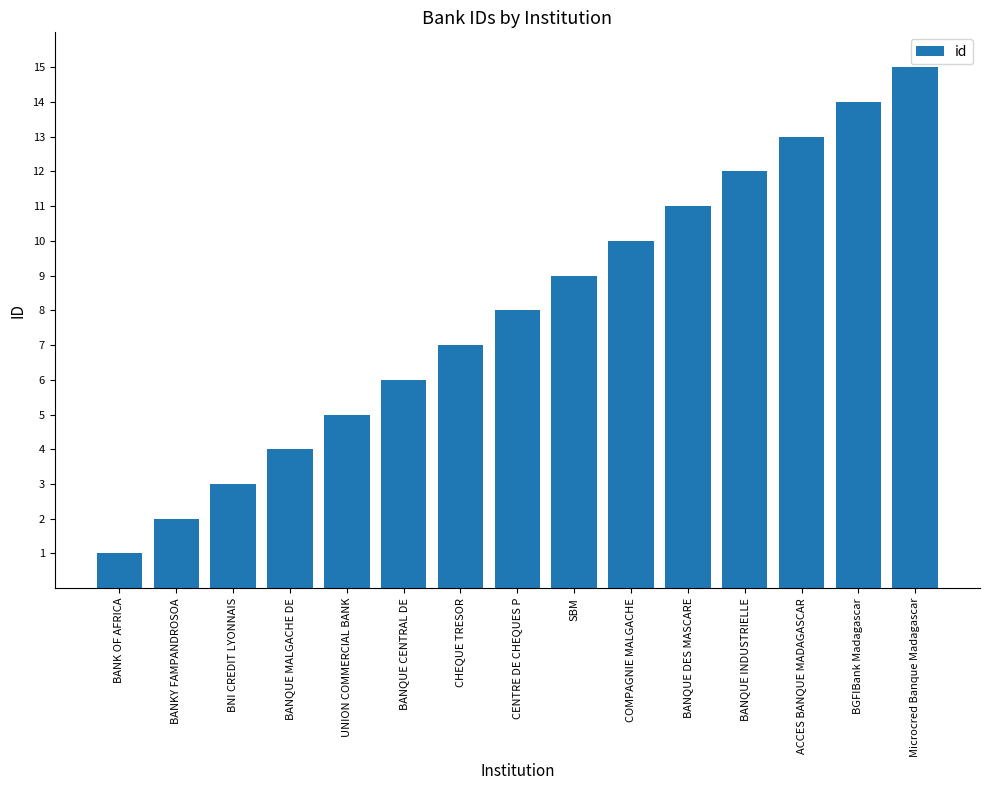

Reading left to right, list all the values displayed in this chart.

1	2	3	4	5	6	7	8	9	10	11	12	13	14	15